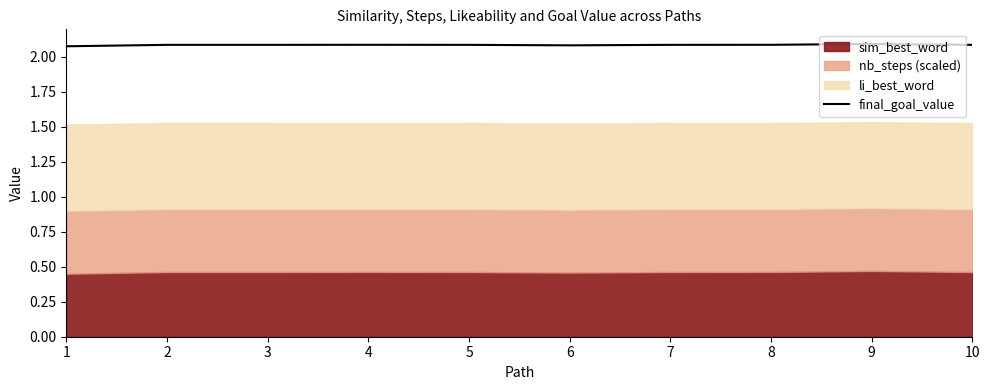

At which category does the chart reach its minimum across all series?

1